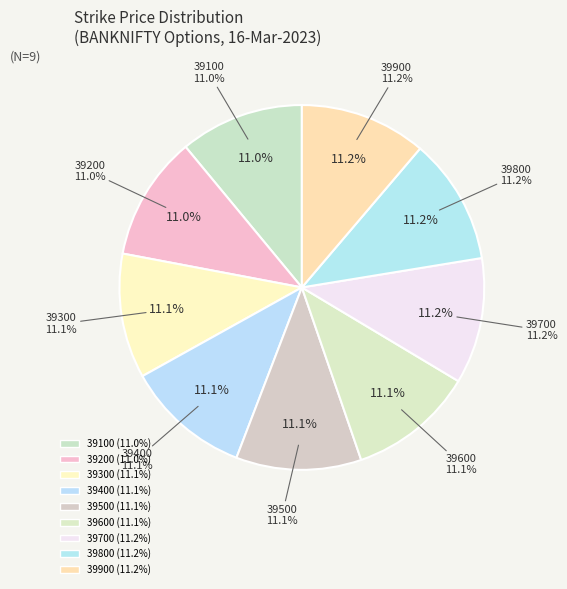

Is there a majority slice in this chart?

No